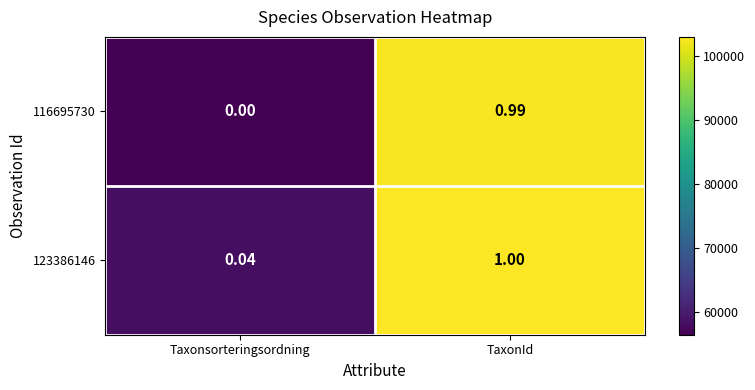

At which category is the sum across all series the highest?

TaxonId